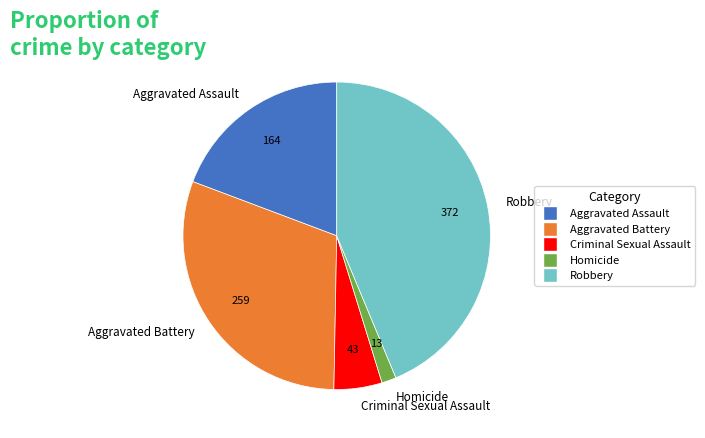

Which category has the biggest portion of the pie?

Robbery